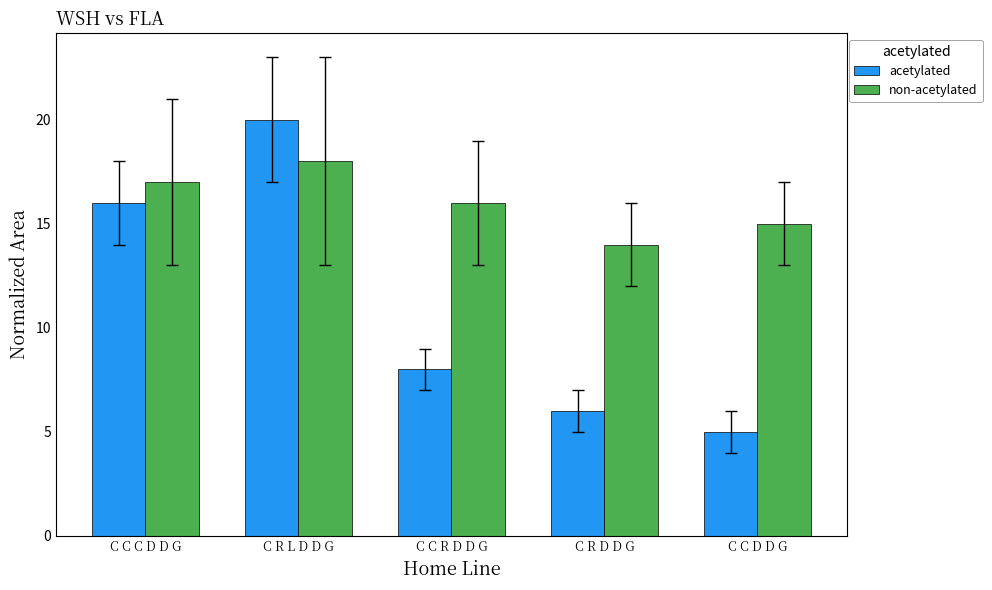

The acetylated series shows 6 at C R D D G. True or false?

True